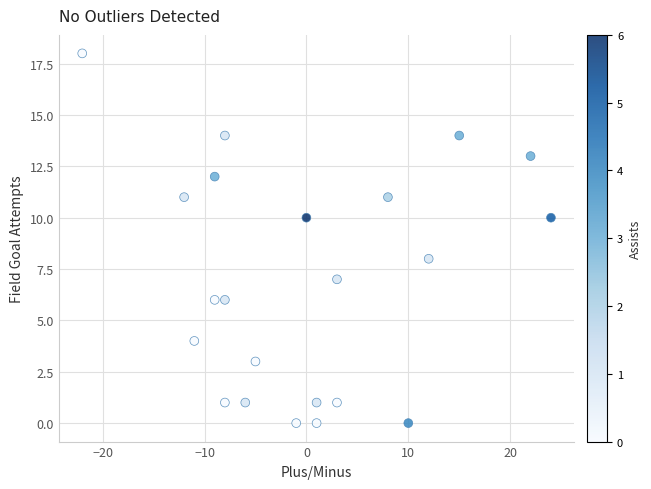

What is the range of Y values (max minus min)?

18